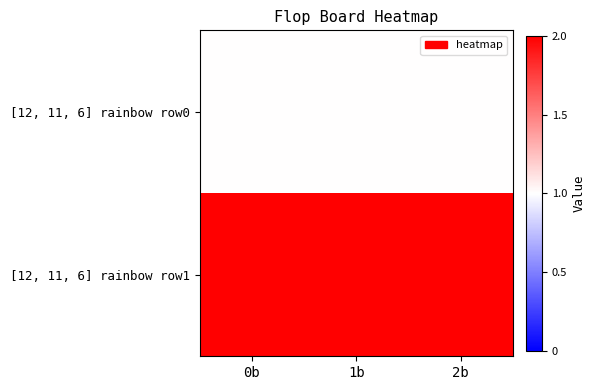

Reading left to right, list all the values displayed in this chart.

[12, 11, 6] rainbow row0: 0b=1	1b=1	2b=1
[12, 11, 6] rainbow row1: 0b=2	1b=2	2b=2